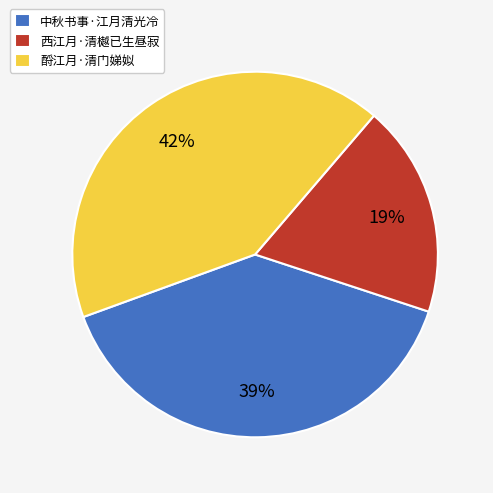

Do 酹江月·清门娣姒 and 中秋书事·江月清光冷 together represent more than half of the pie?

Yes